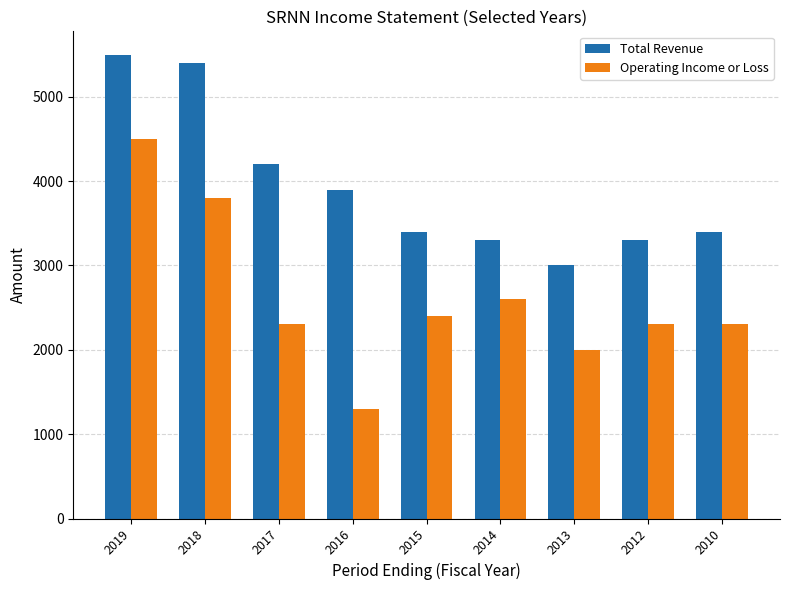

Which series has the largest range (max minus min)?

Operating Income or Loss